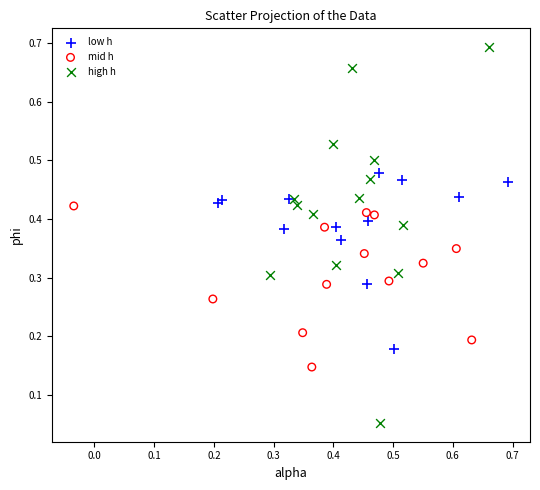

Which series contains the lowest Y value?

high h